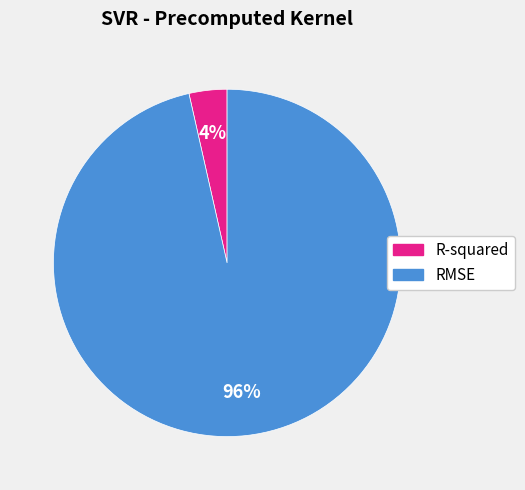

How many slices are in this pie chart?

2